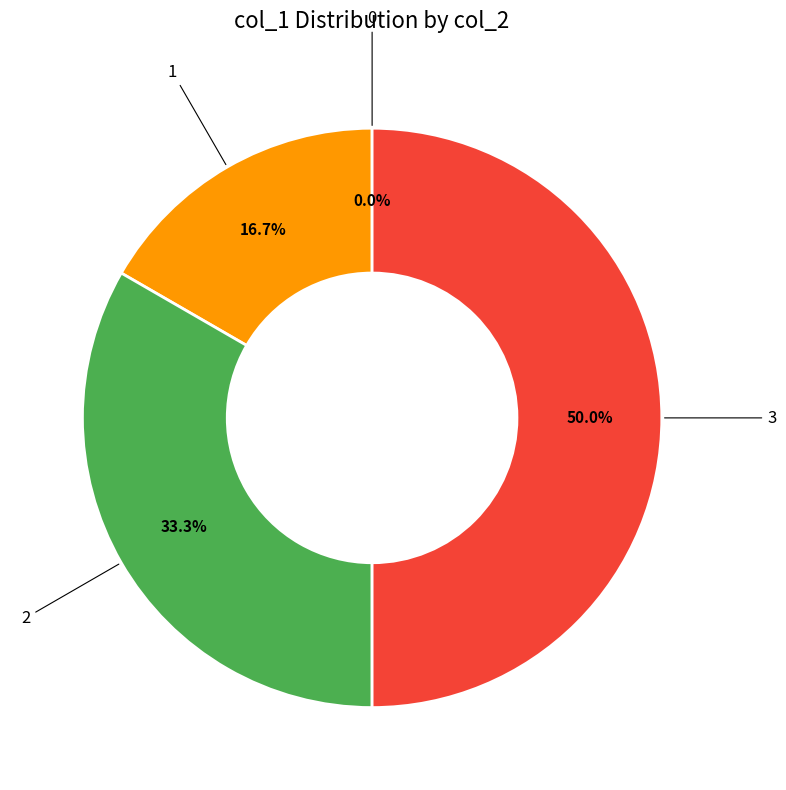

Does 2 represent more than half of the total?

No